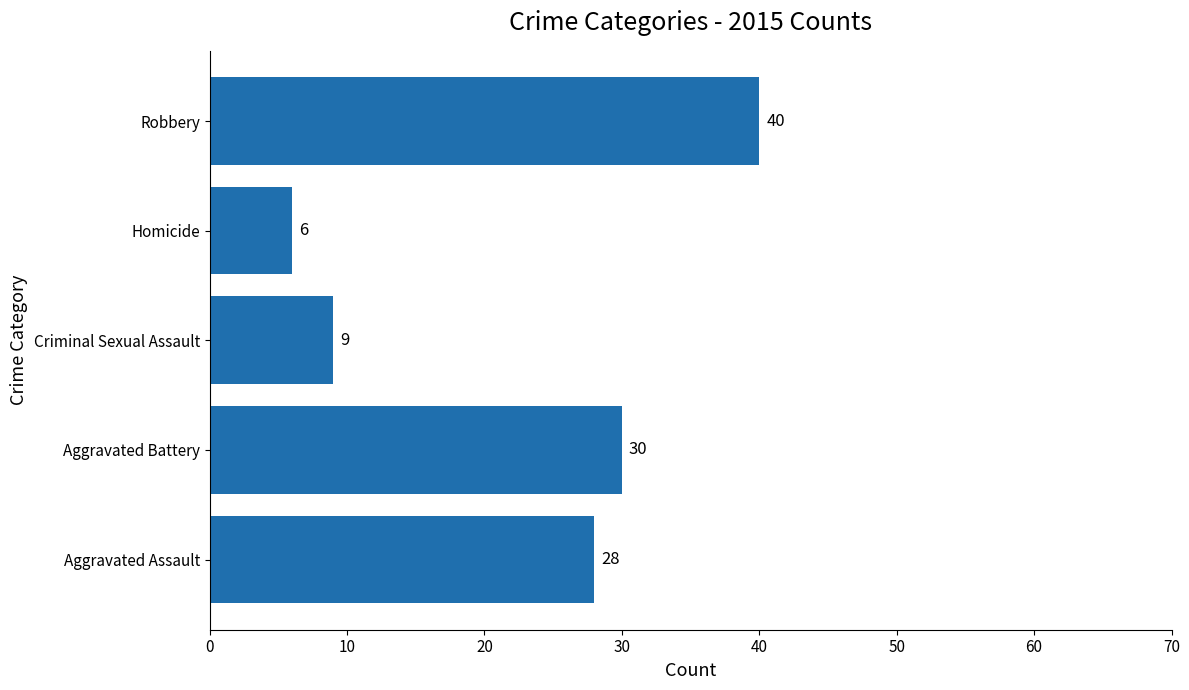

What is the change in value from Aggravated Battery to Robbery?

+10